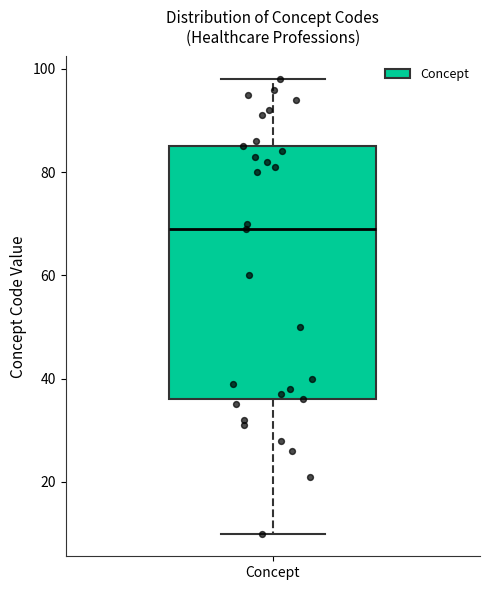

Read this box plot against the y-axis: the position of the median line, the range covered by the box, and the ends of both whiskers. The values are not printed on the chart, so give them approximately, as read against the axis.

median 70, box 36 to 86, whiskers 10 to 98